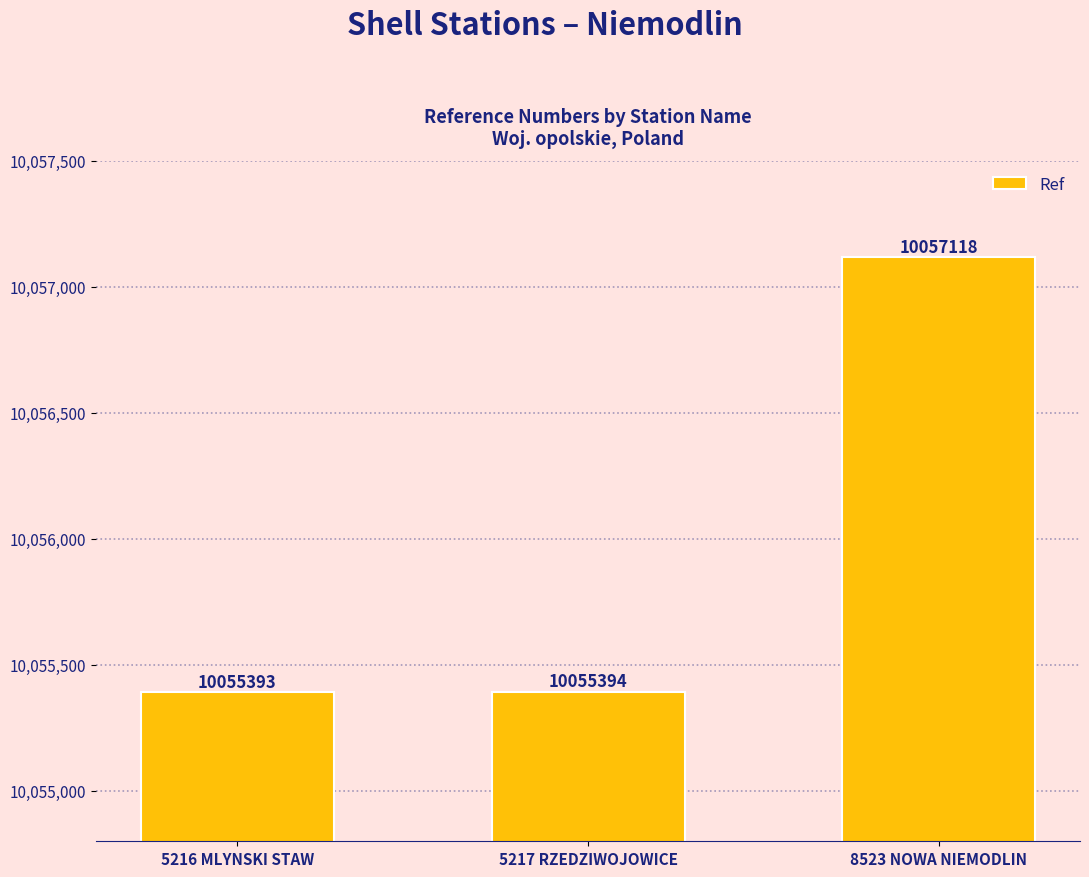

What is the value of the 2nd bar from the left?

10055394